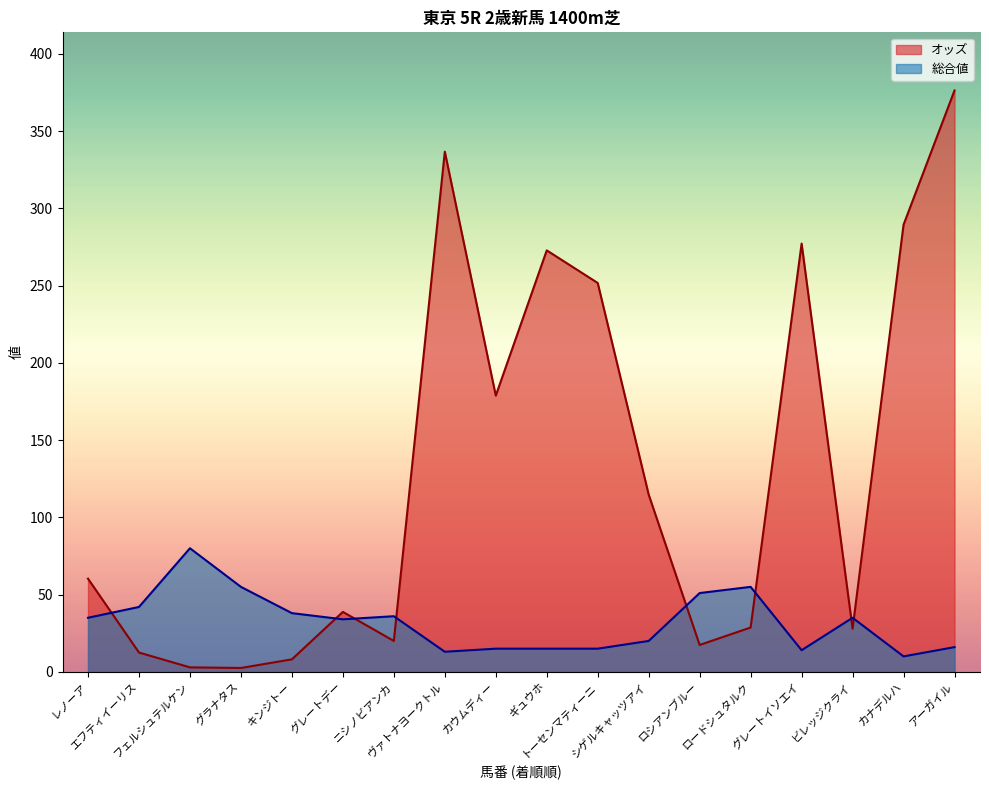

Where is the first local minimum for 総合値?

グレートデー